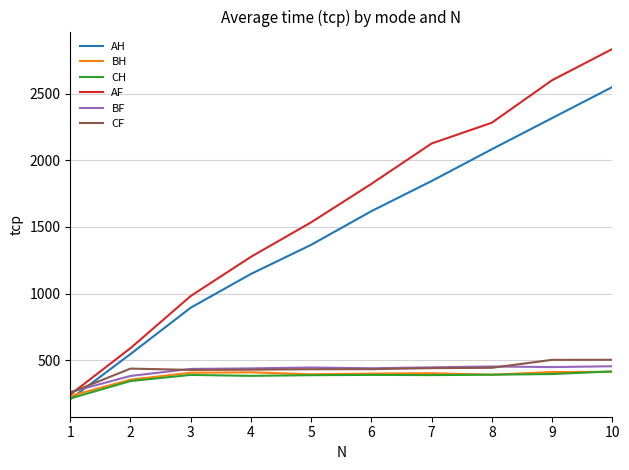

What is the sum of all CF values?

4301.4